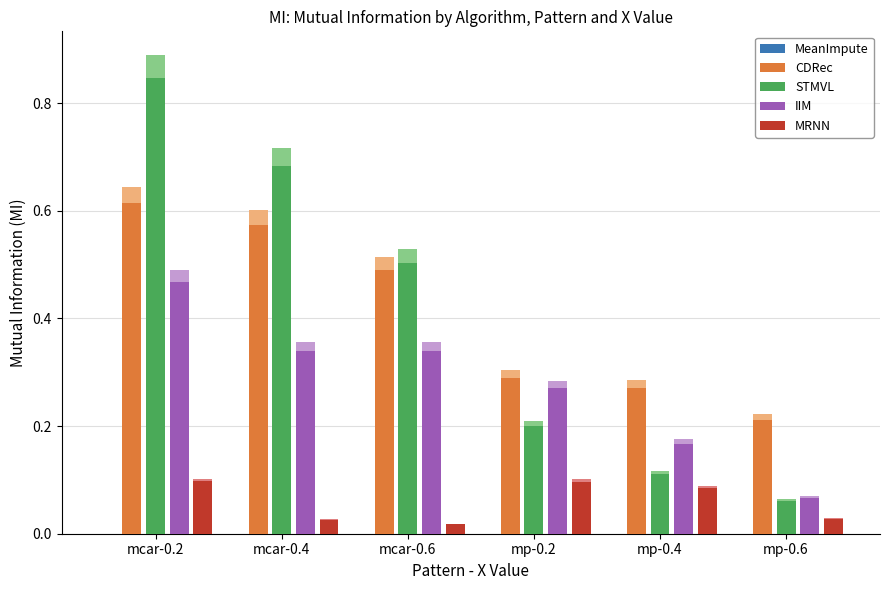

True or false: CDRec has a value of 0.2 at mp-0.6.

True